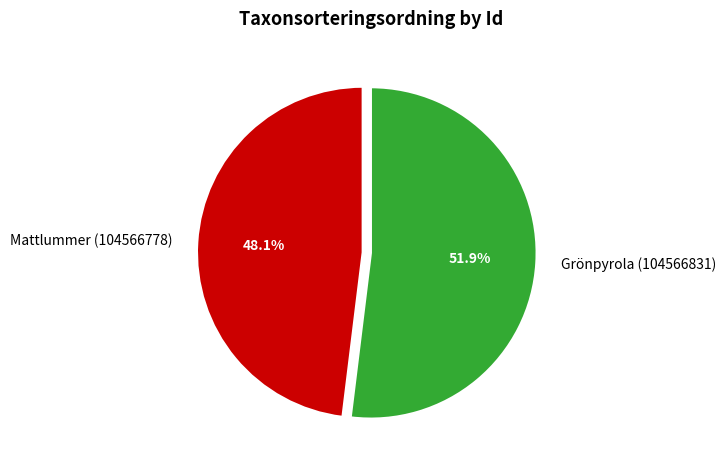

What is the smallest slice in the pie chart?

Mattlummer (104566778)